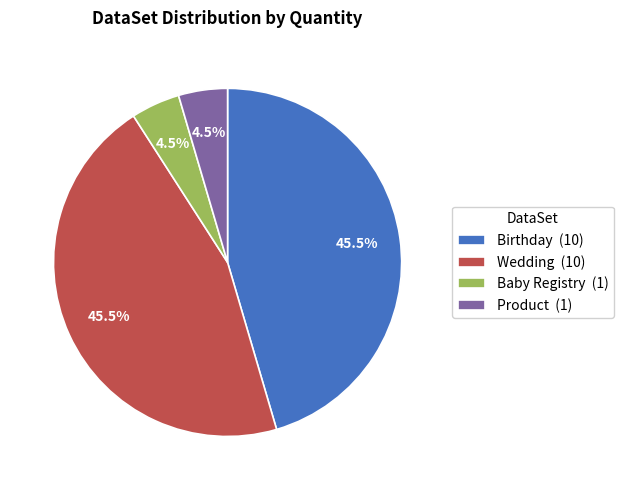

What is the total percentage of Product and Birthday?

50.0%